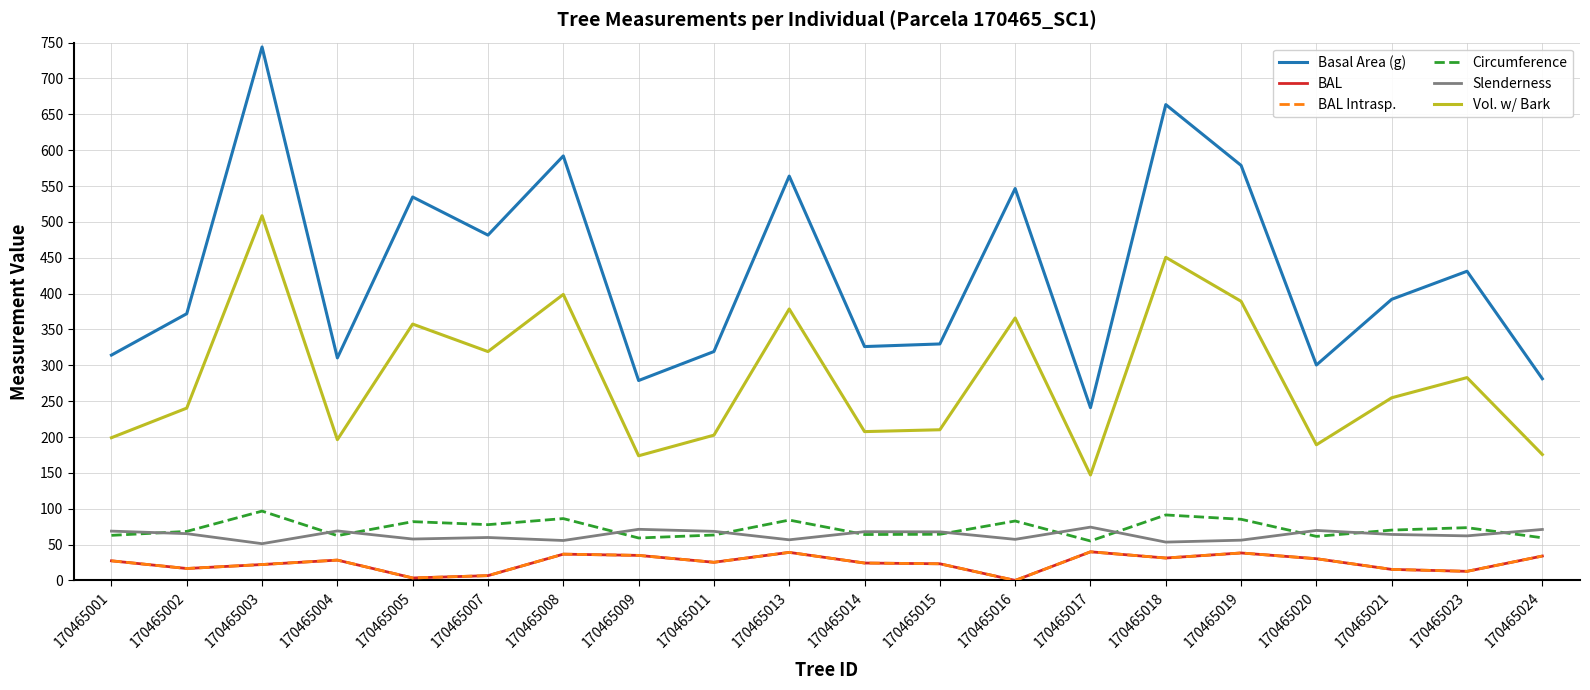

Rank the categories by Vol. w/ Bark value from lowest to highest.

170465017, 170465009, 170465024, 170465020, 170465004, 170465001, 170465011, 170465014, 170465015, 170465002, 170465021, 170465023, 170465007, 170465005, 170465016, 170465013, 170465019, 170465008, 170465018, 170465003